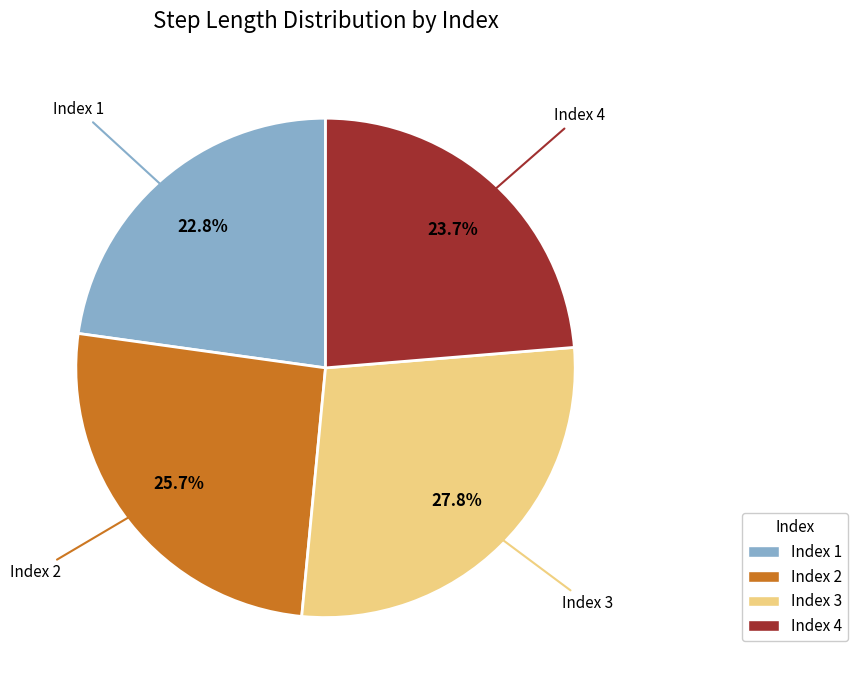

To the nearest percent, what is the difference between the largest and smallest slice percentages?

5%